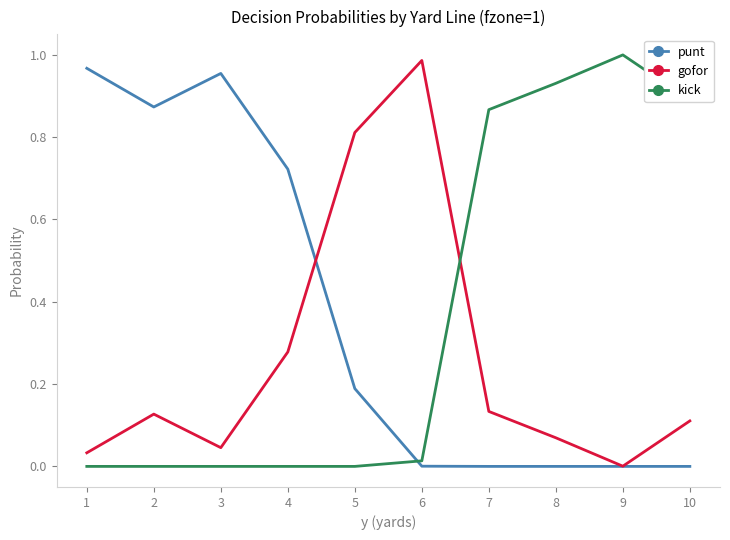

True or false: kick and punt intersect in this chart.

True